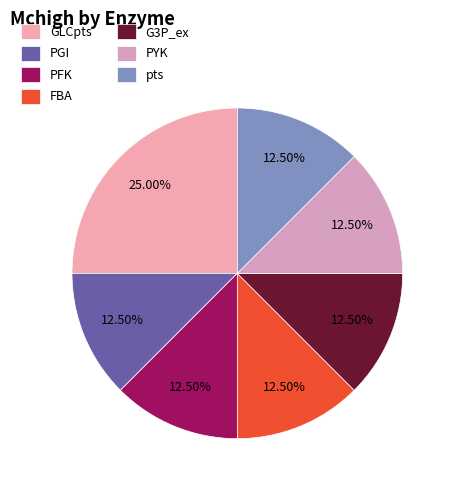

To the nearest percent, what is the combined percentage of pts and PYK?

25%